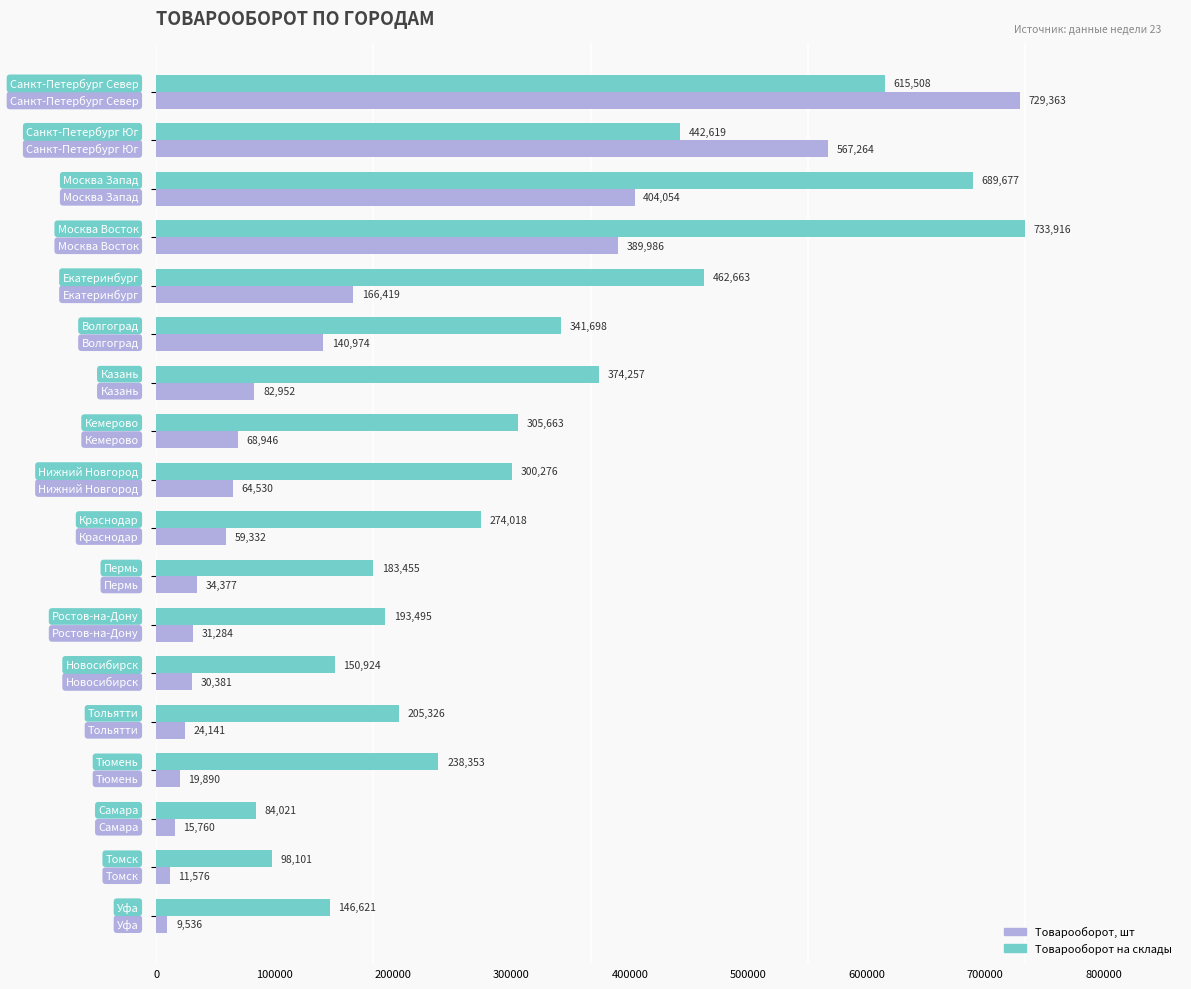

Rank the series by their maximum value, from highest to lowest.

Товарооборот на склады, Товарооборот, шт